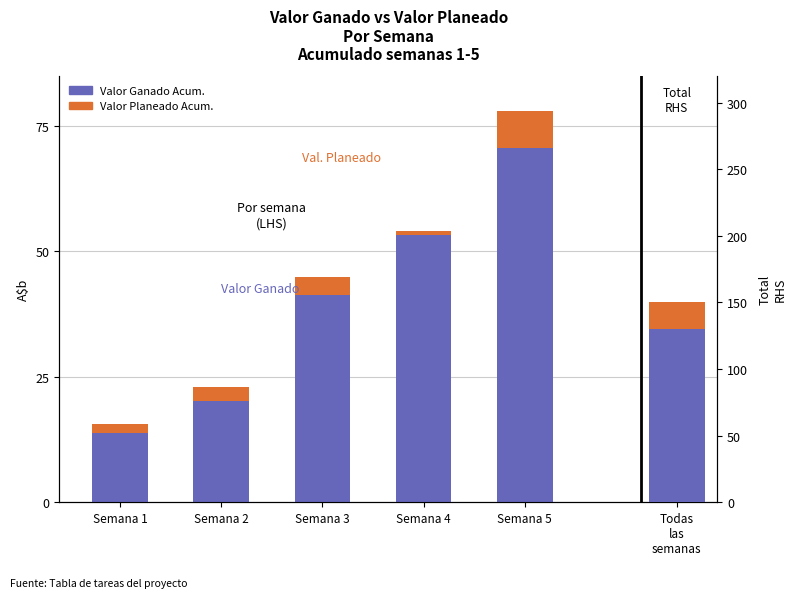

What is the difference between the highest and lowest values at Semana 5?

63.3